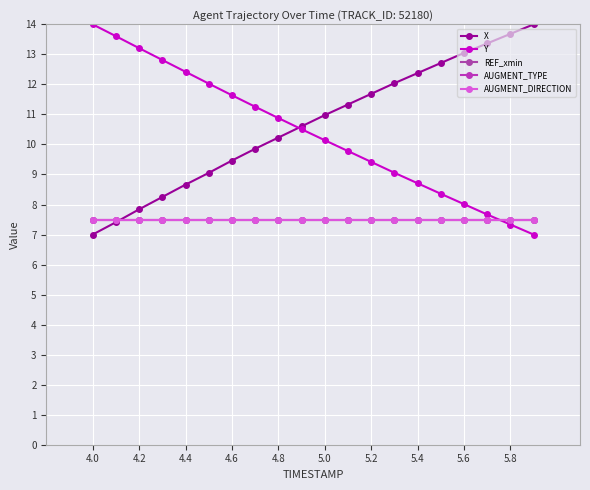

Is this an area chart (filled region under the line)?

No